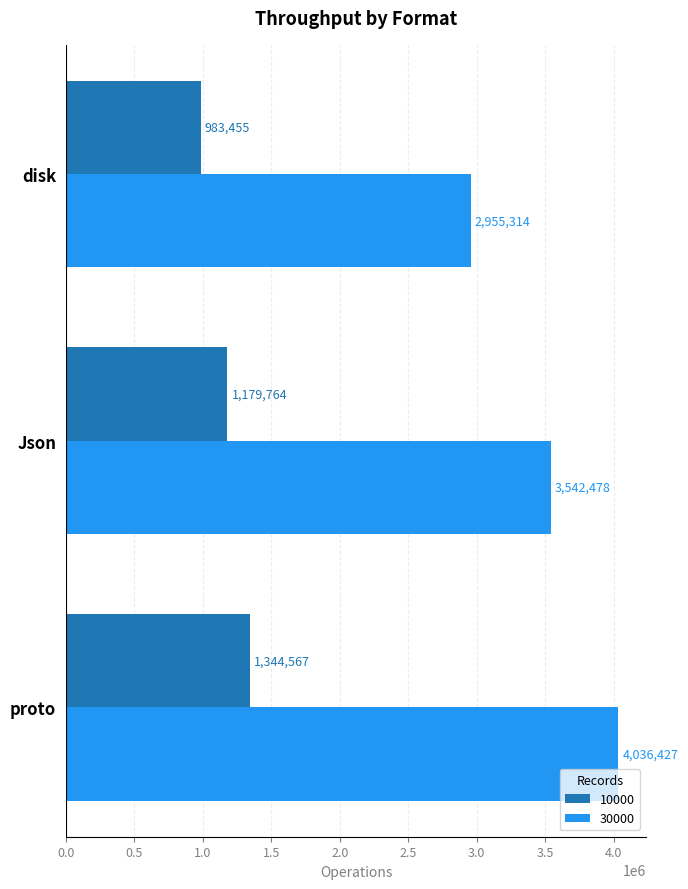

What is the lowest value of the 30000 series?

2955314